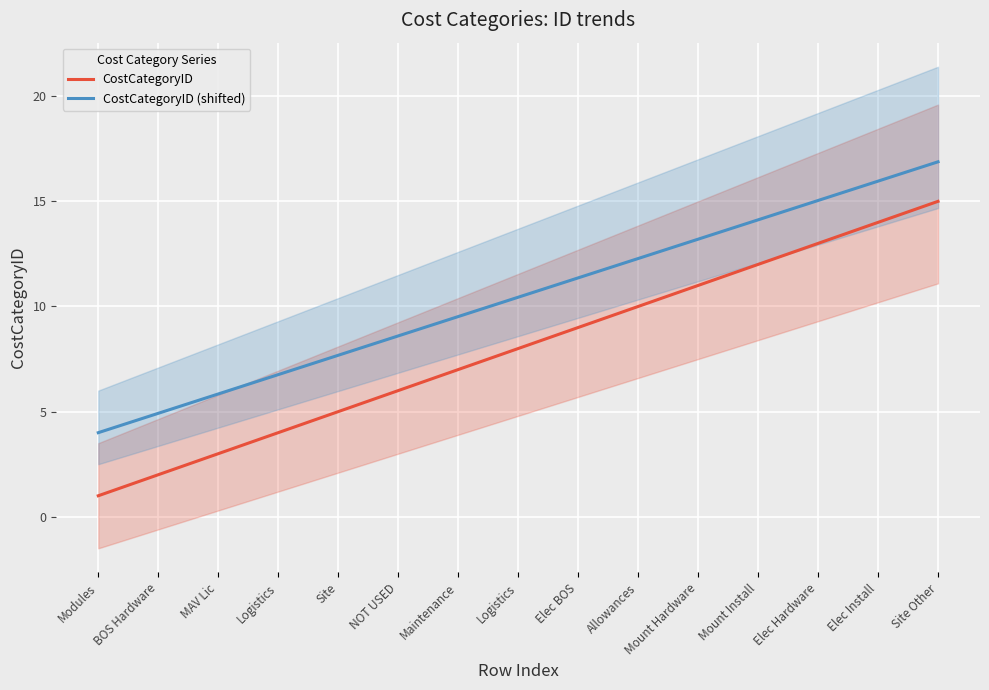

At which label does CostCategoryID reach its minimum?

Modules